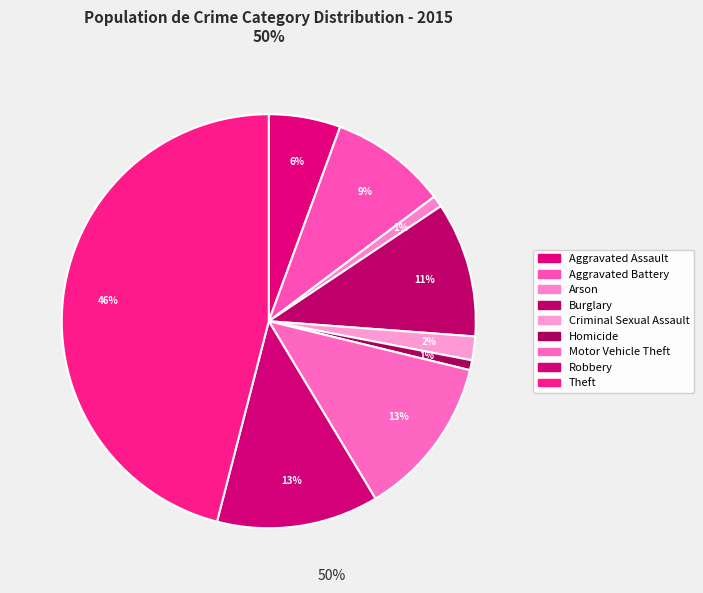

What is the smallest slice in the pie chart?

Homicide